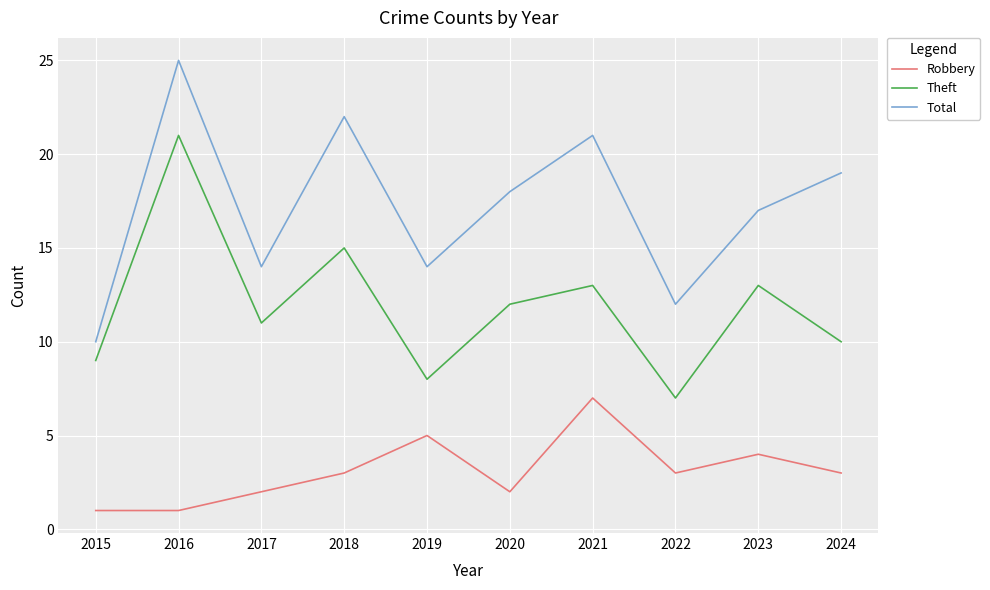

At which category does the chart reach its peak across all series?

2016